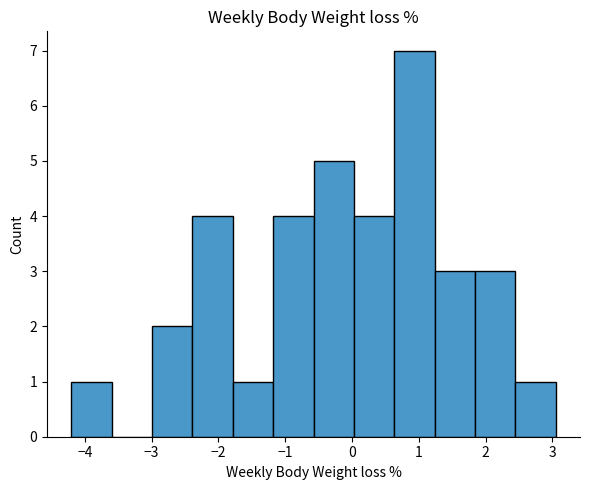

Which range on the x-axis has the tallest bar?

0.6 to 1.2